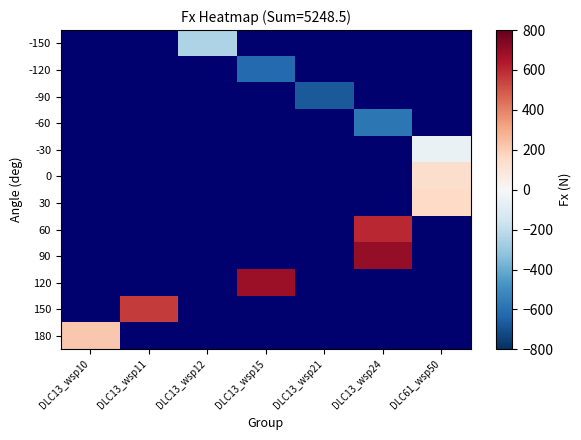

The 120 series shows 1102.0 at DLC13_wsp15. True or false?

False